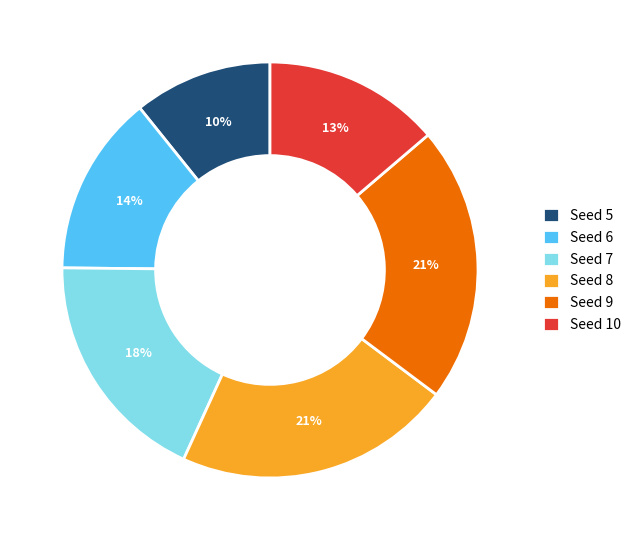

Which has a higher value, 10 or 6?

6